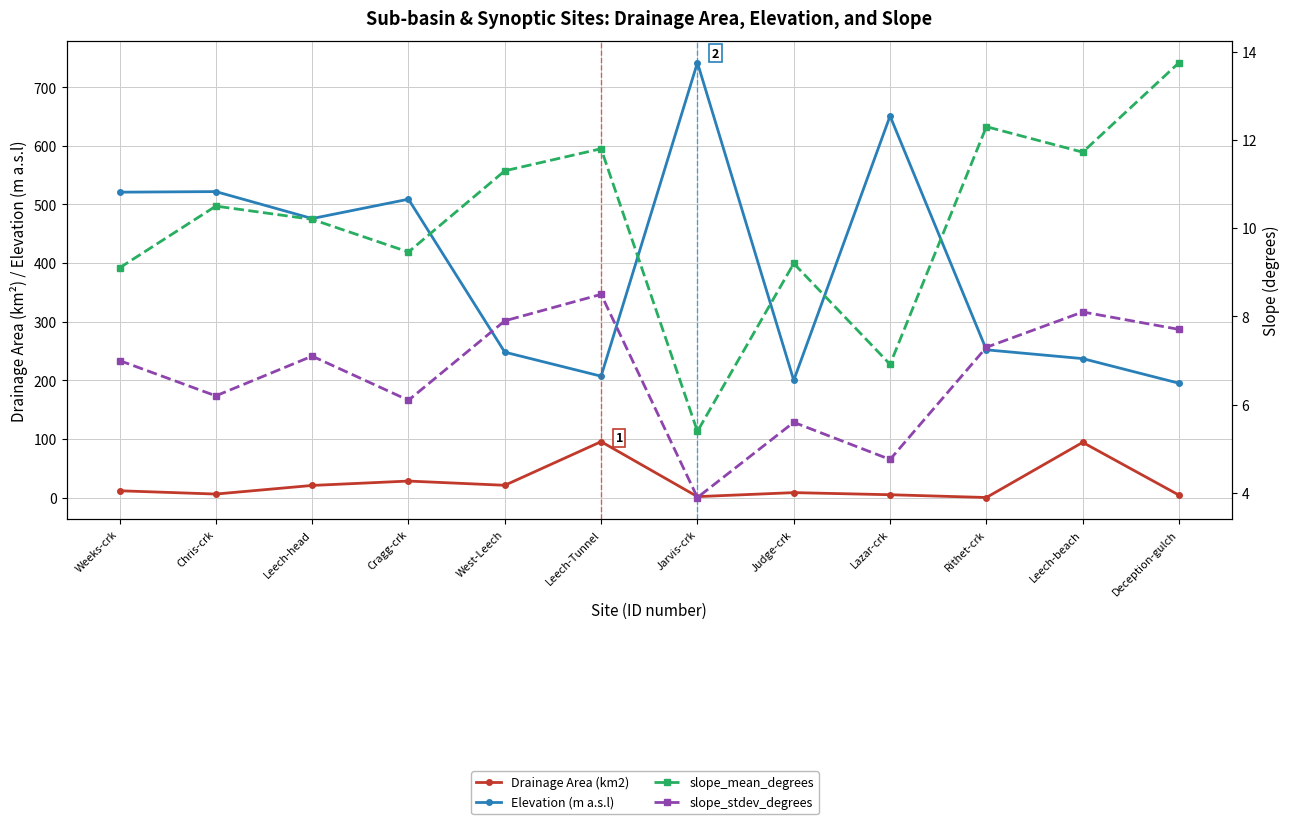

Reading left to right, extract all data points from this chart.

Drainage Area (km2): 11.5	5.9	20.6	28.1	20.9	95.3	1.5	8.3	4.7	0.0	94.1	4.0
Elevation (m a.s.l): 521.0	522.0	476.0	509.0	248.0	207.0	742.0	200.0	651.0	252.0	237.0	195.0
slope_mean_degrees: 9.1	10.5	10.2	9.5	11.3	11.8	5.4	9.2	6.9	12.3	11.7	13.8
slope_stdev_degrees: 7.0	6.2	7.1	6.1	7.9	8.5	3.9	5.6	4.8	7.3	8.1	7.7